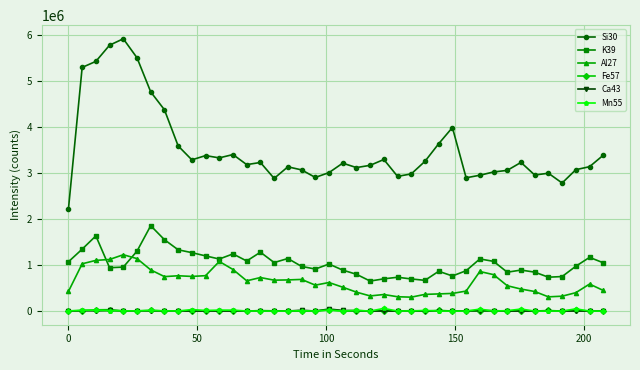

True or false: Fe57 has more than 0 interior local peaks.

True